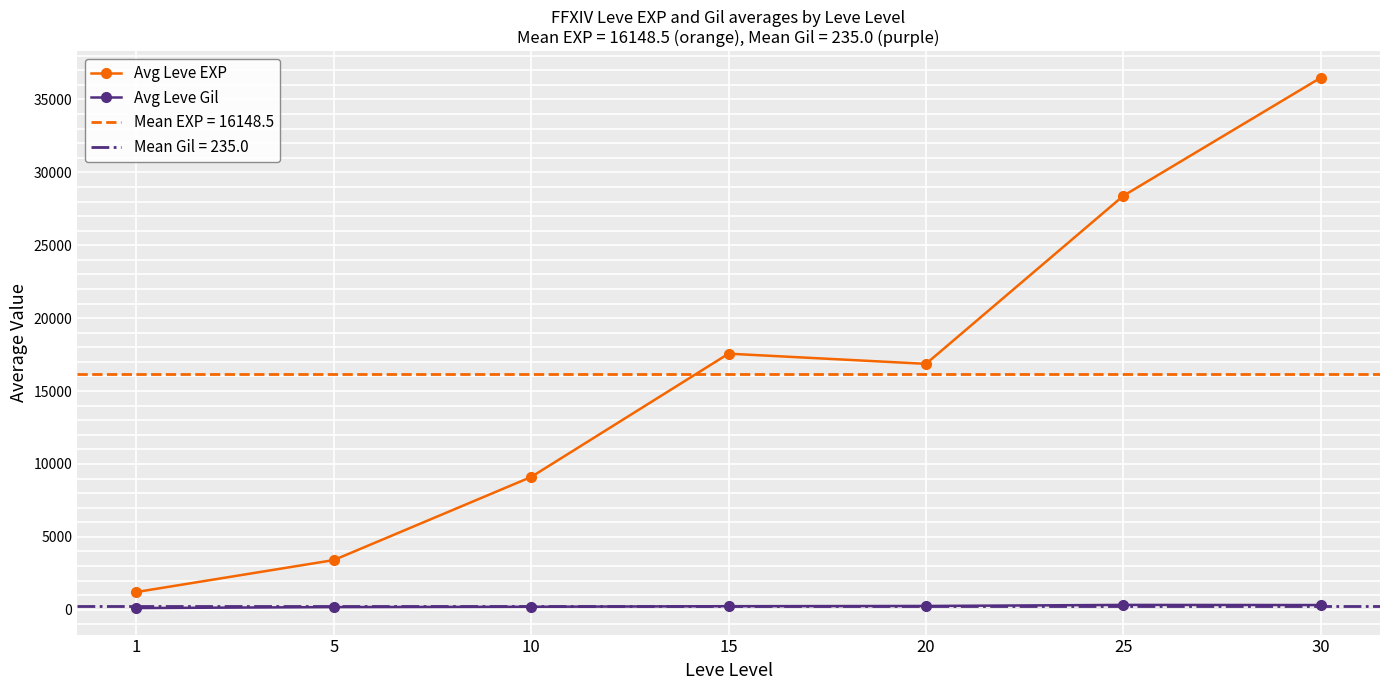

How many data points in Avg Leve EXP are above 16865?

3